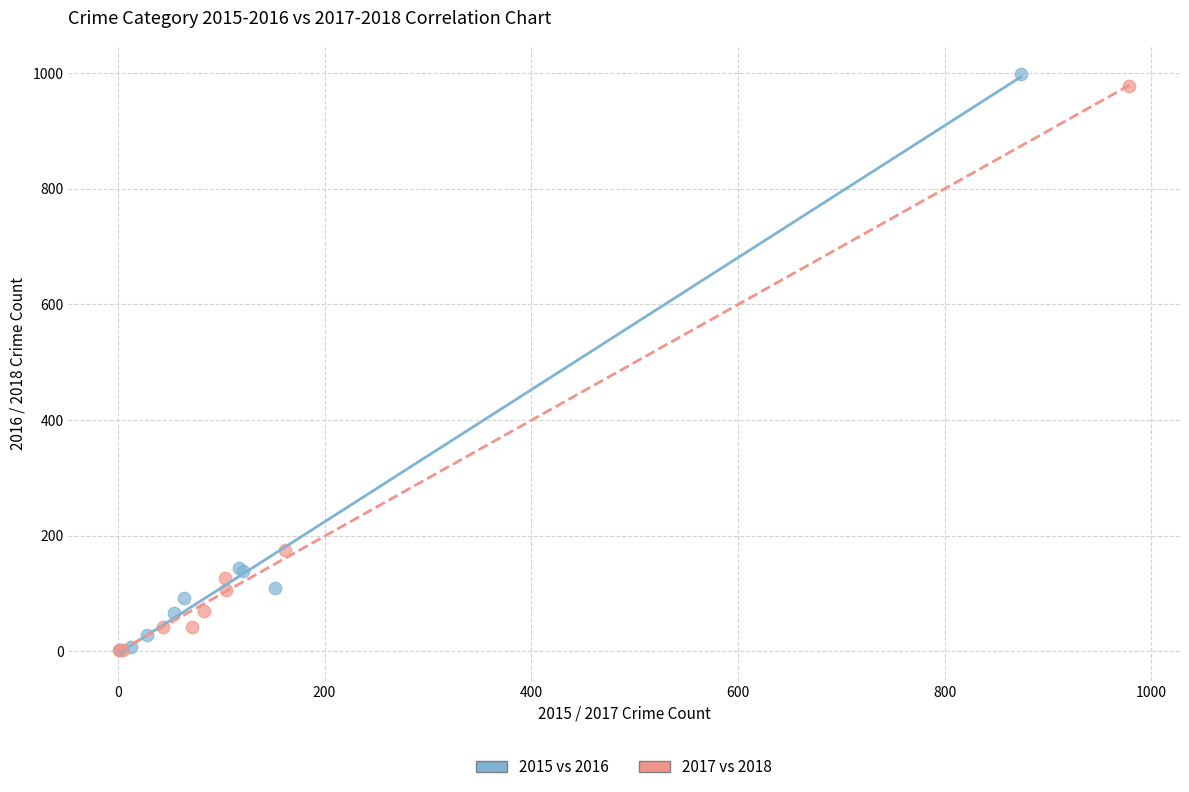

Which series has the largest Y range (max minus min)?

2015 vs 2016